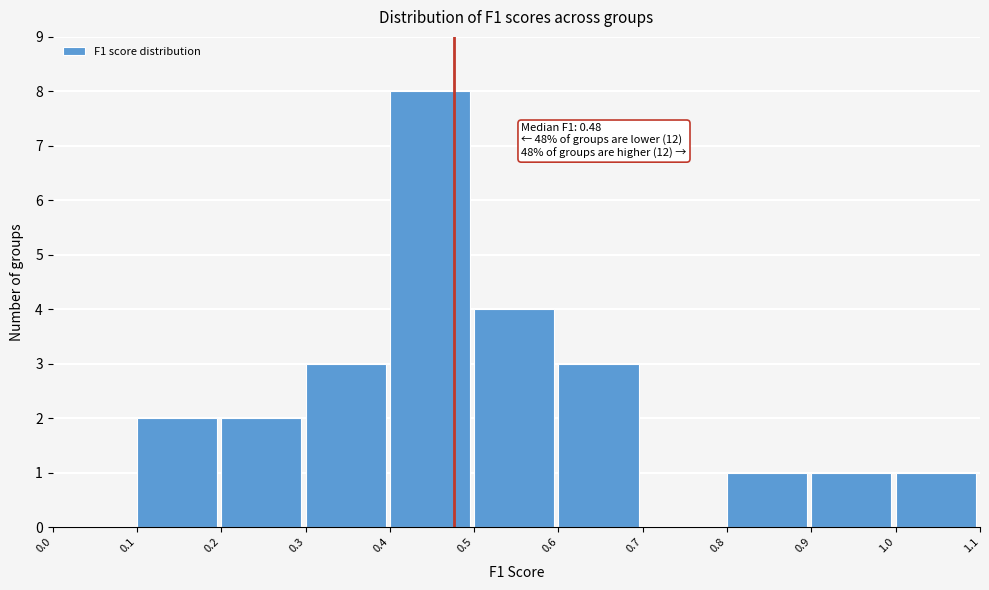

Which range on the x-axis has the tallest bar?

0.4 to 0.5